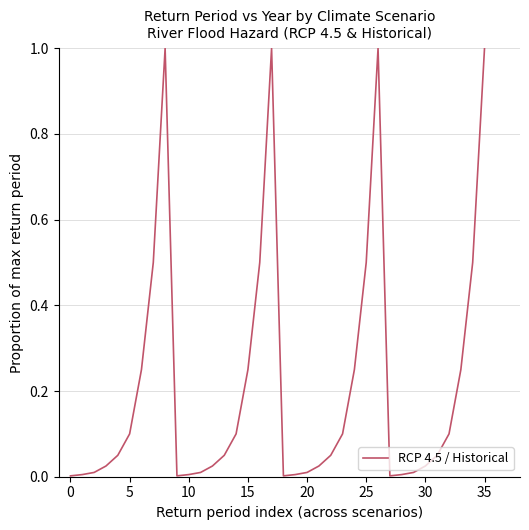

What is the greatest value displayed?

1.0